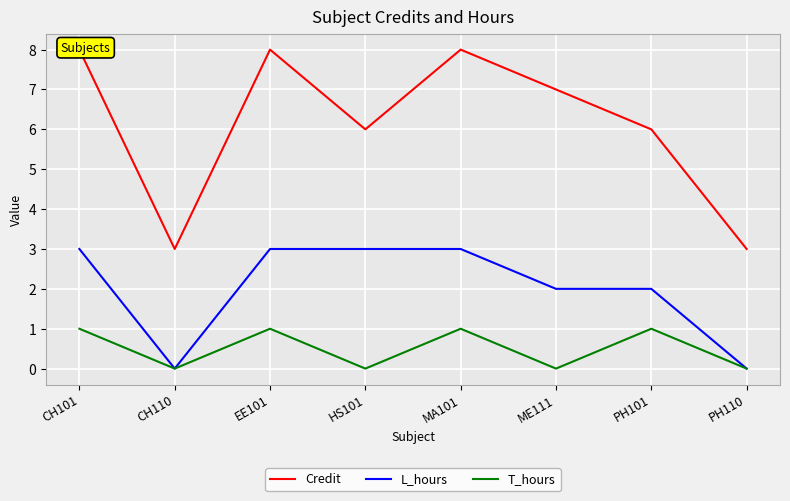

The value of T_hours at ME111 is -1. True or false?

False